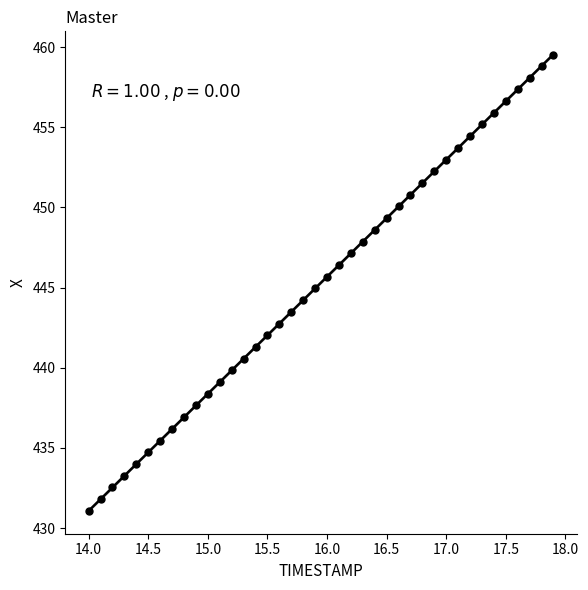

What is the range of X values (max minus min)?

3.9